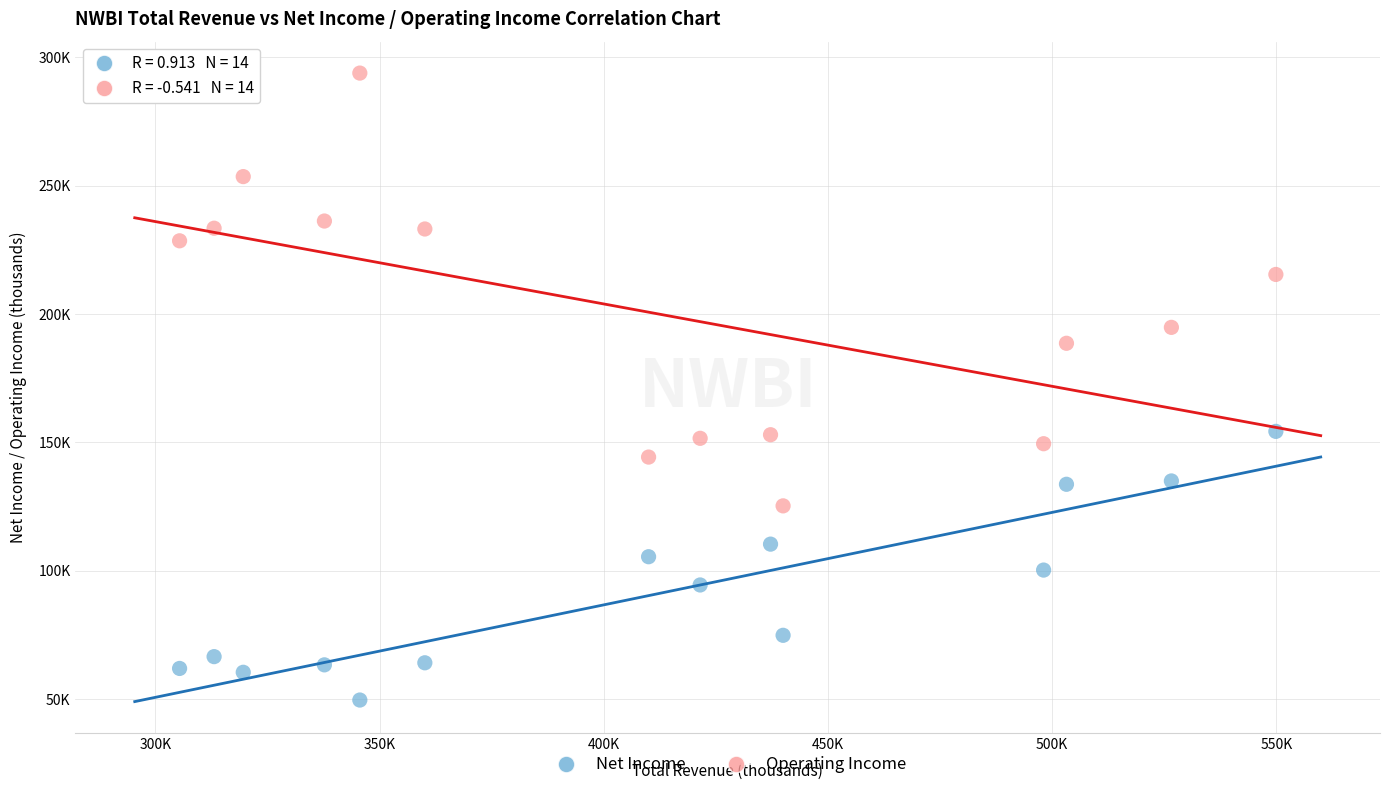

What are all the series names shown in the legend?

Net Income, Operating Income